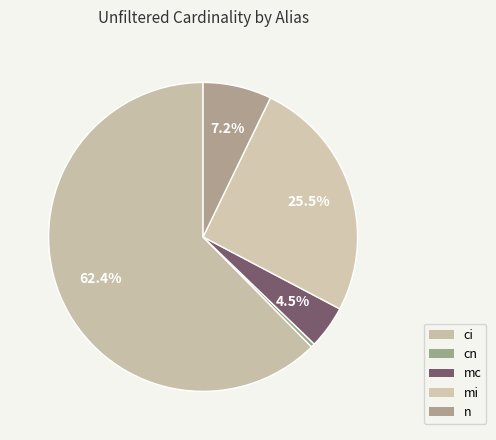

To the nearest percent, what is the difference between the largest and smallest slice percentages?

62%